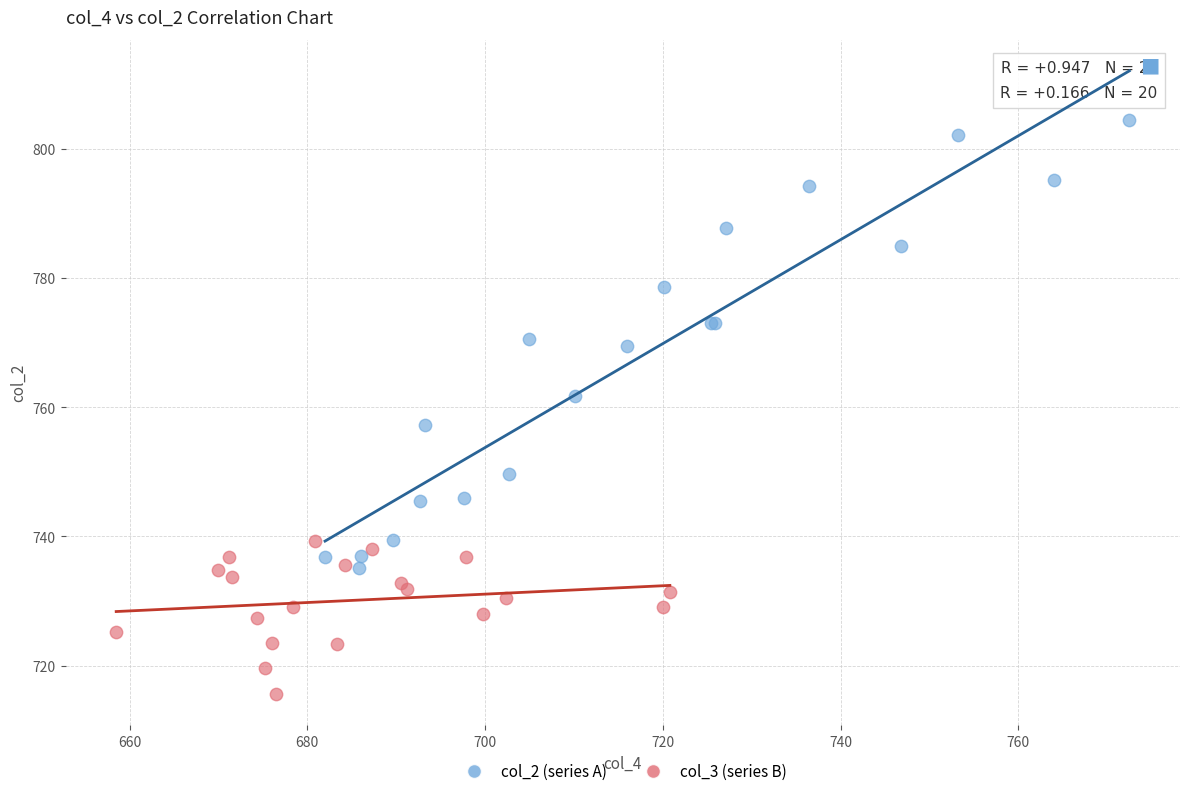

Which series contains the lowest Y value?

col_3 (series B)